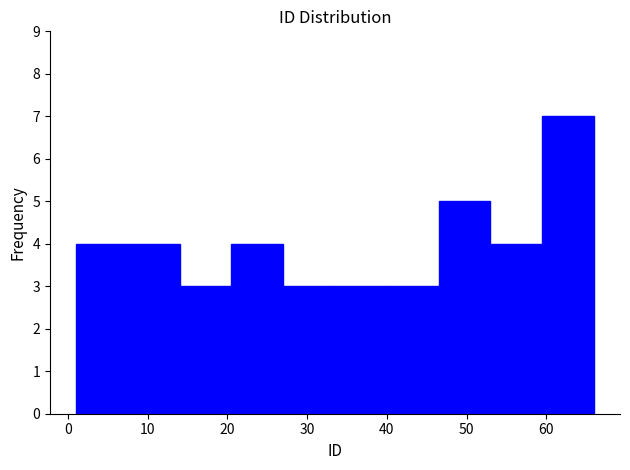

Which range on the x-axis has the tallest bar?

59.5 to 66.0